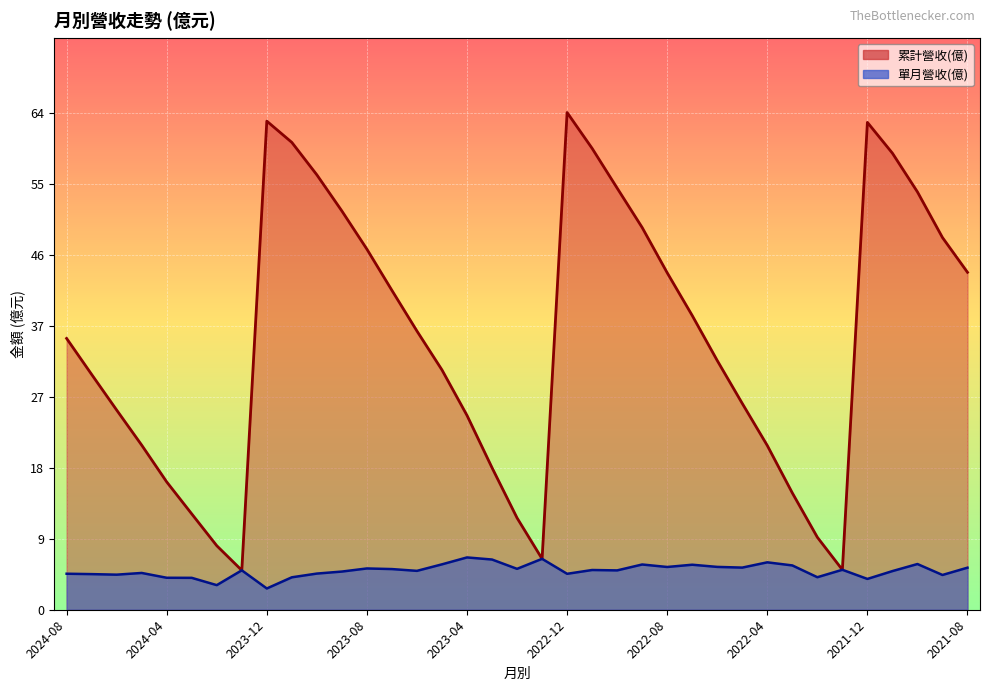

What position from the right is 2022-07?

12